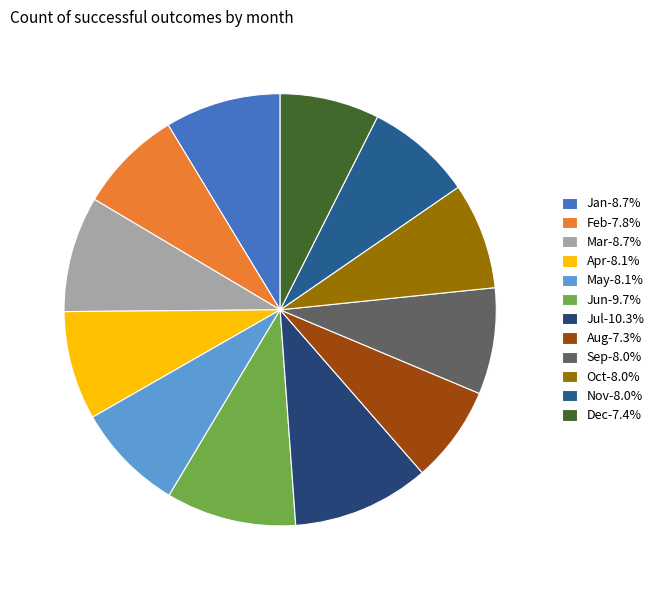

To the nearest percent, what is the combined percentage of Jan and Sep?

17%